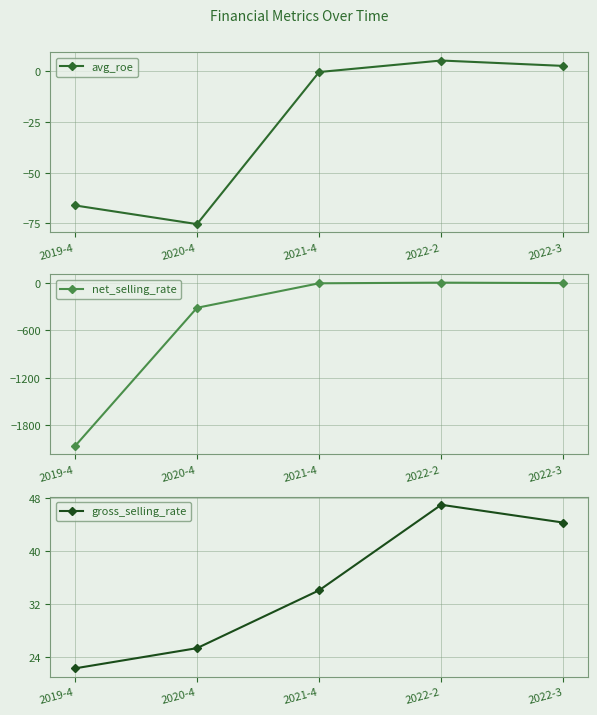

True or false: gross_selling_rate and avg_roe intersect in this chart.

False